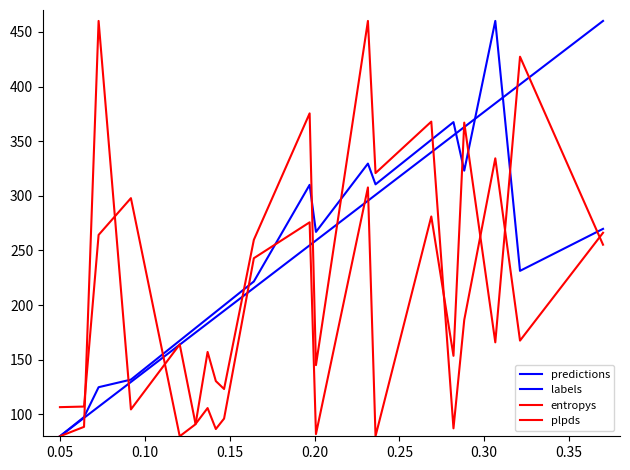

Where do plpds and labels first cross each other?

0.15 and 0.20